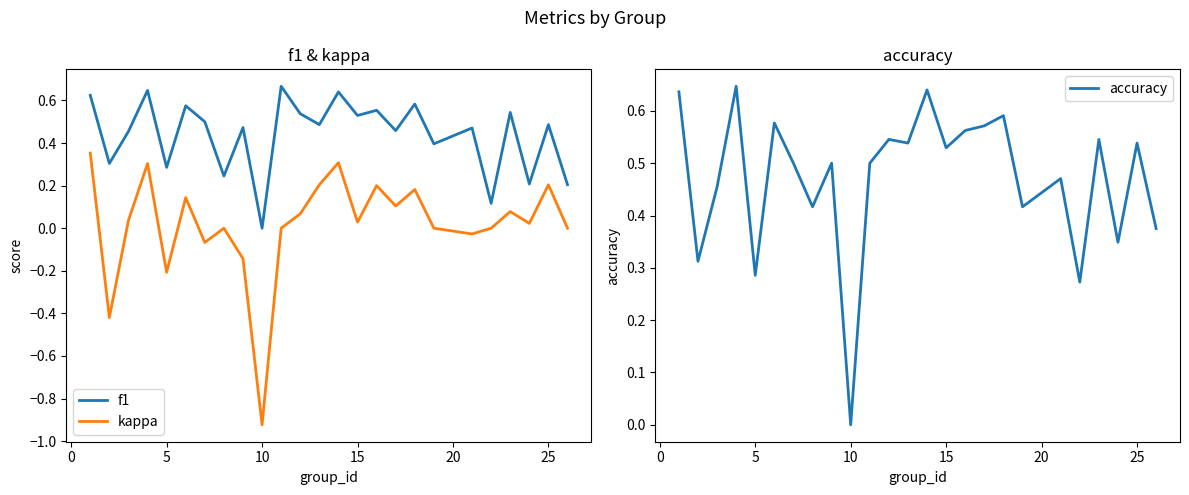

What are all the series names shown in the legend?

f1, kappa, accuracy